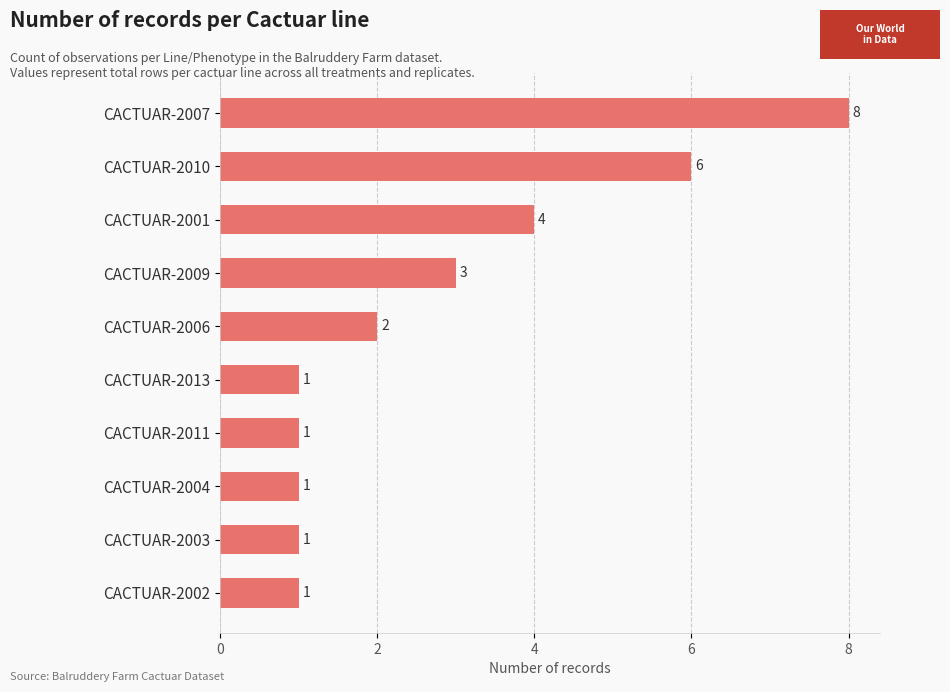

The chart shows a value of 2 at CACTUAR-2009. True or false?

False